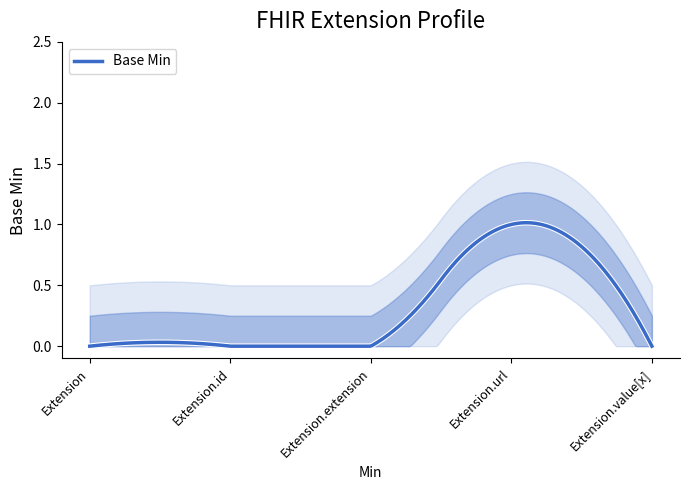

Reading right to left, list all the values displayed in this chart.

0	1	0	0	0